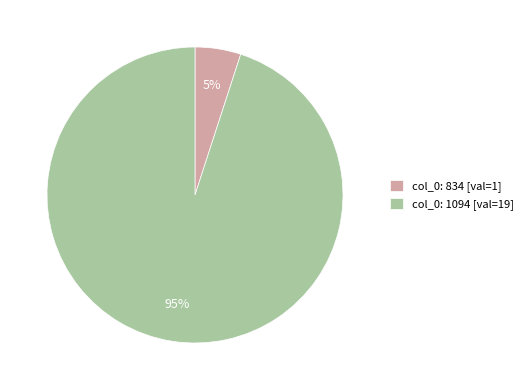

How many slices are in this pie chart?

2